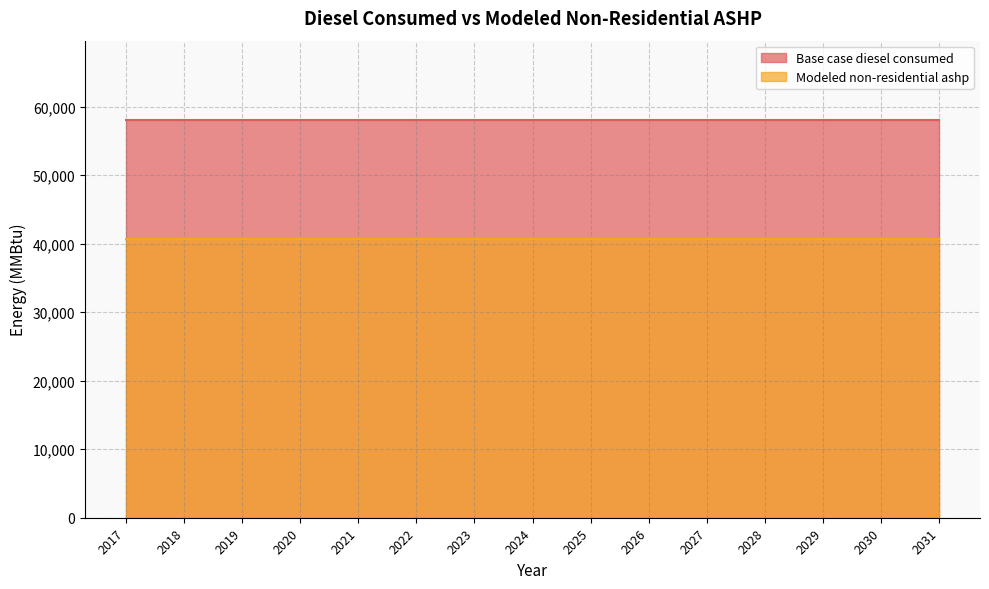

True or false: Base case diesel consumed and Modeled non-residential ashp cross at least once.

False